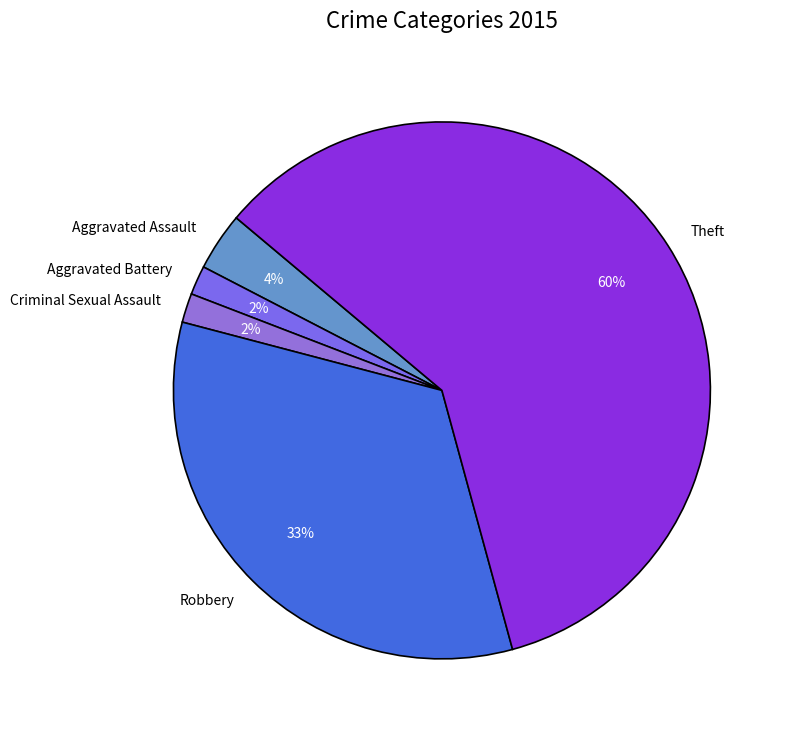

What percentage is the Criminal Sexual Assault slice, to the nearest percent?

2%